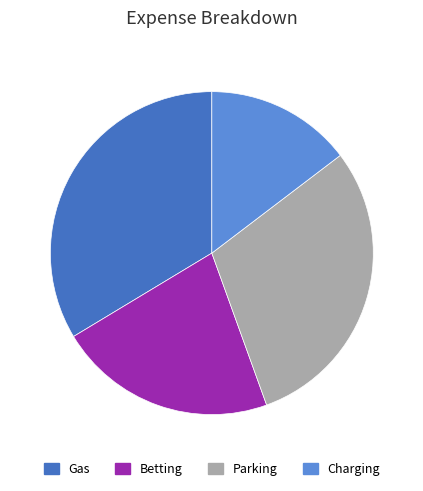

How many slices are in this pie chart?

4